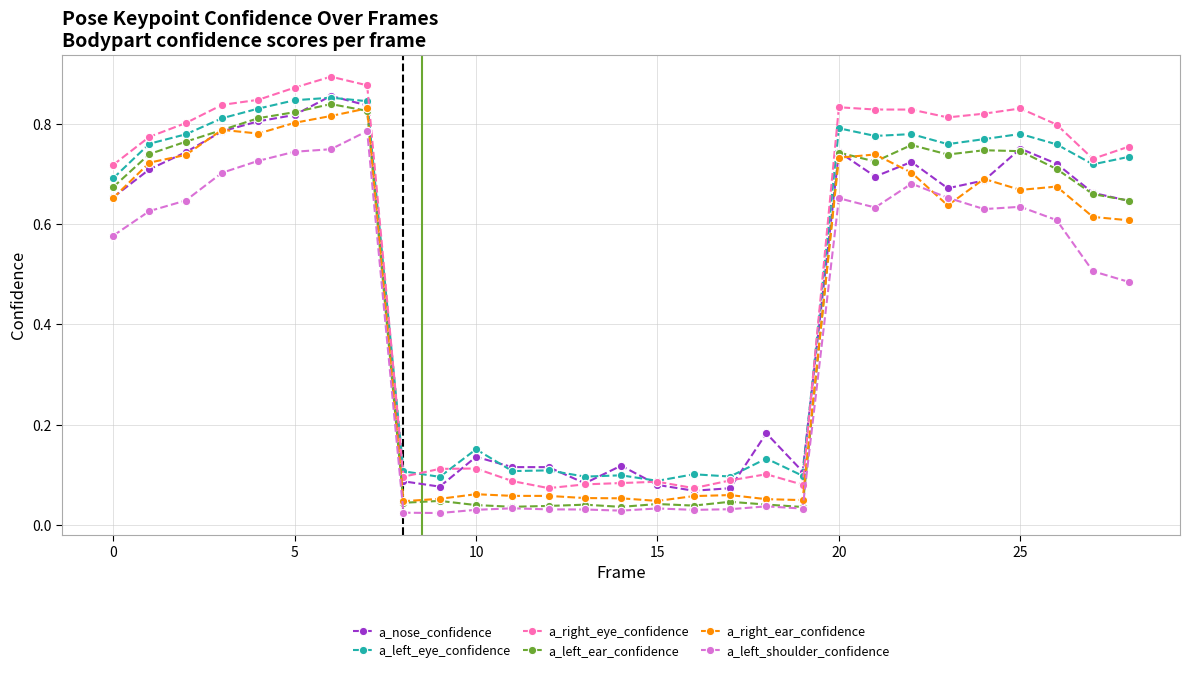

At how many categories does at least one series exceed 0?

29